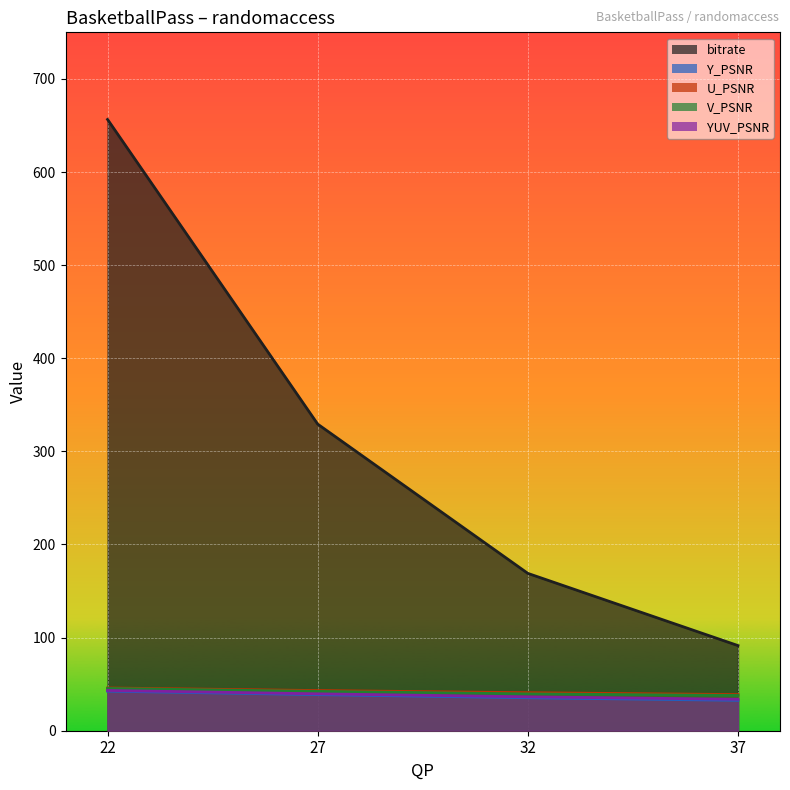

True or false: Y_PSNR and V_PSNR intersect in this chart.

False